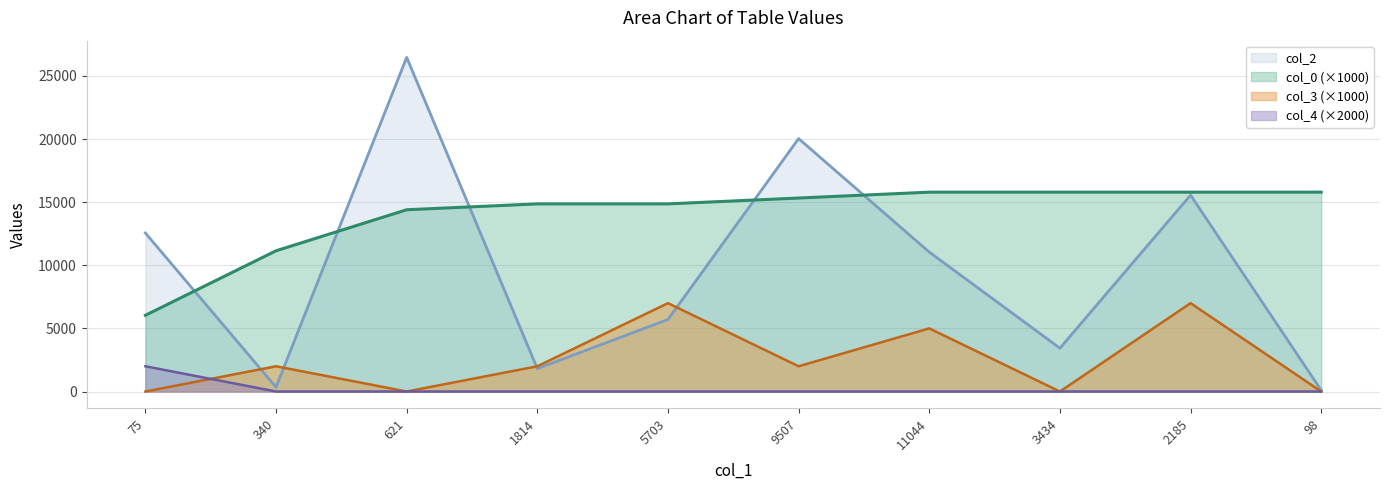

The col_4 series shows -1364.3 at 5703. True or false?

False